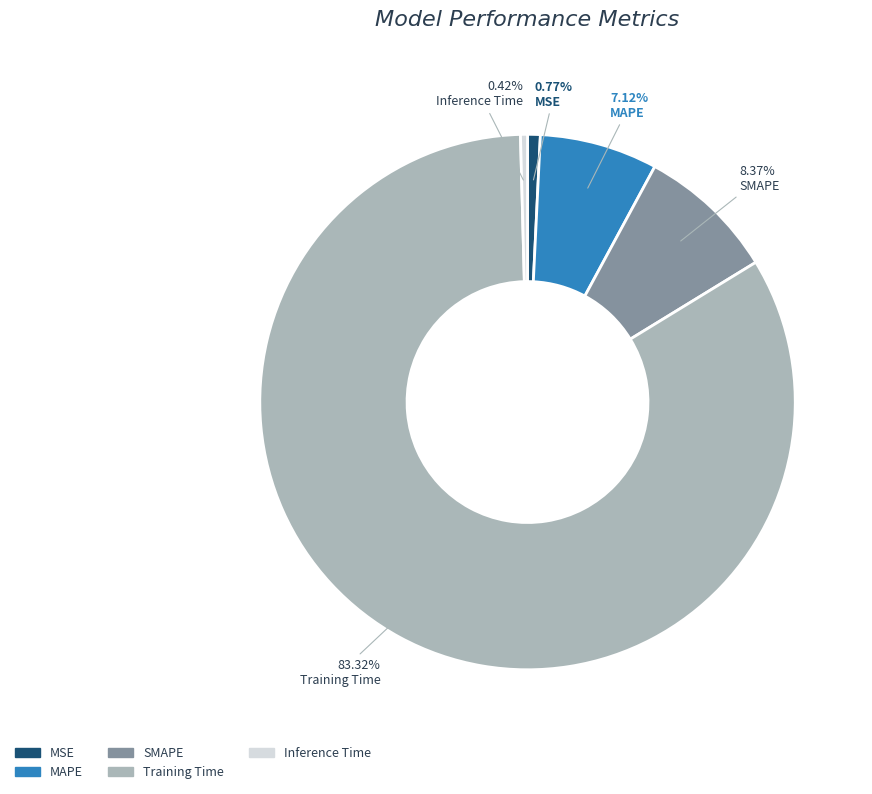

Combined, do Training Time and Inference Time account for over 50%?

Yes